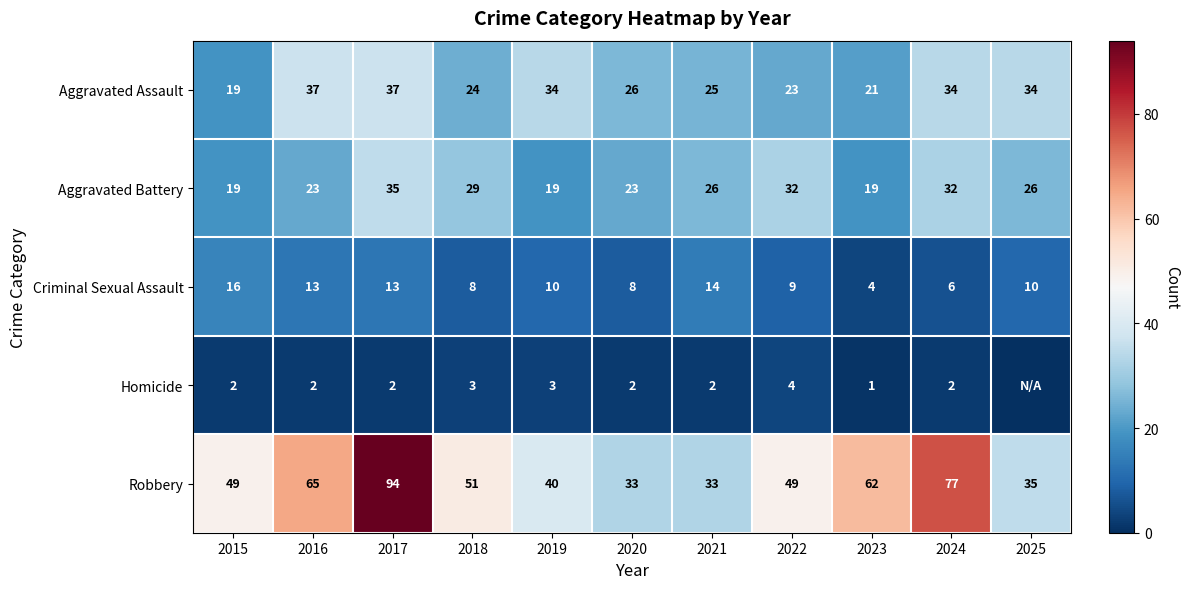

What is the average value of the Robbery series?

53